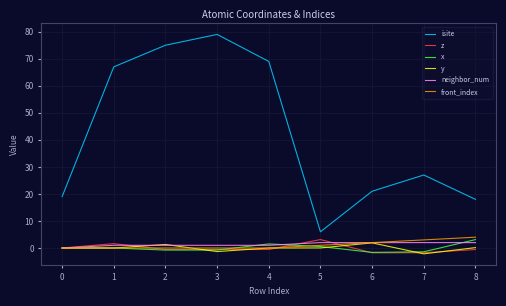

Which series has the largest range (max minus min)?

isite